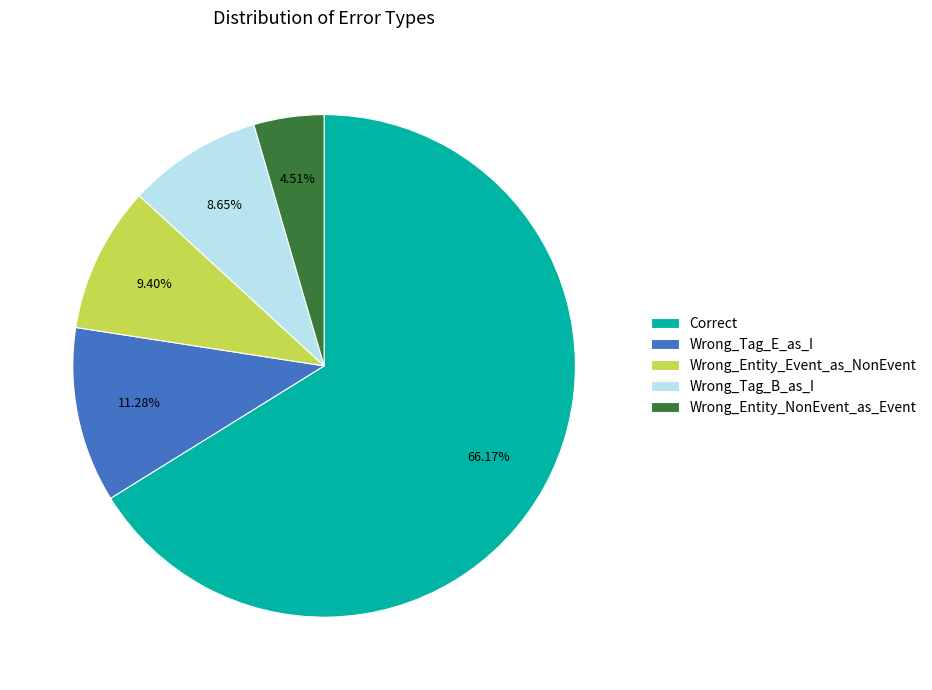

To the nearest percent, what portion does Correct represent?

66%